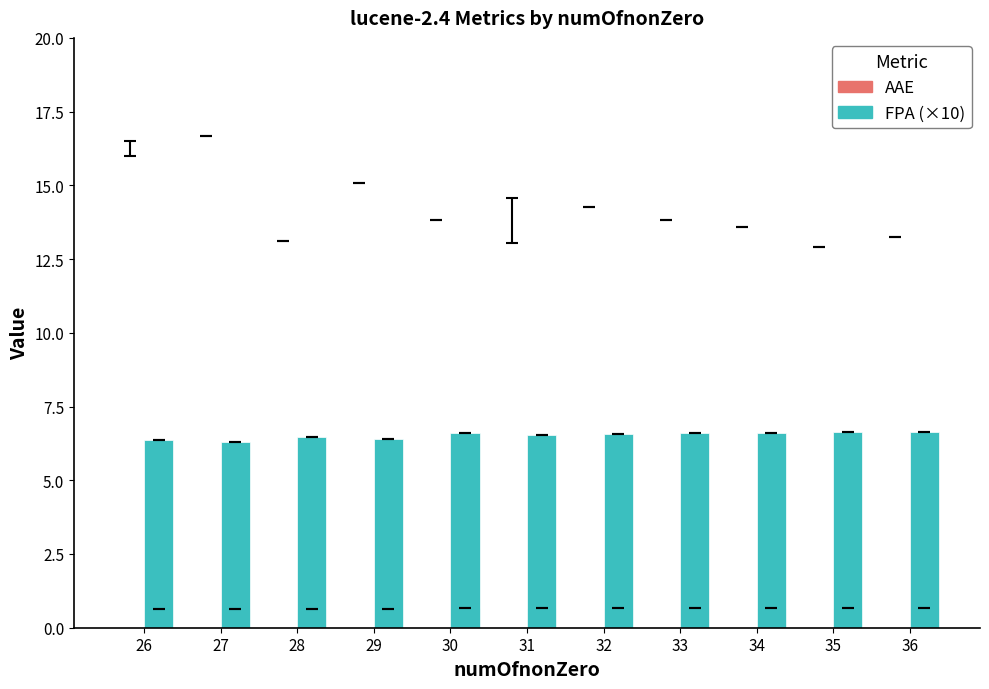

Reading right to left, transcribe all the data shown in this chart.

36=6.6	35=6.6	34=6.6	33=6.6	32=6.6	31=6.5	30=6.6	29=6.4	28=6.5	27=6.3	26=6.4